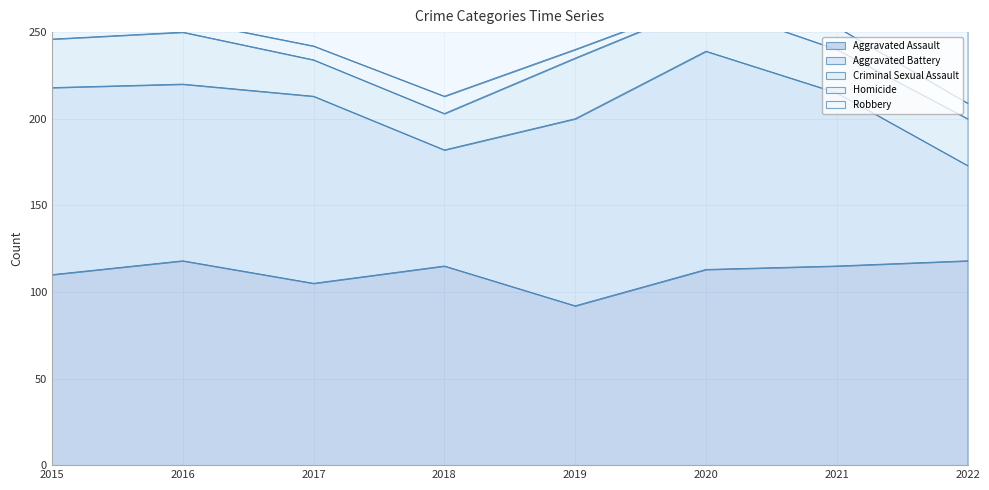

How many interior local valleys does the Aggravated Assault series have?

2